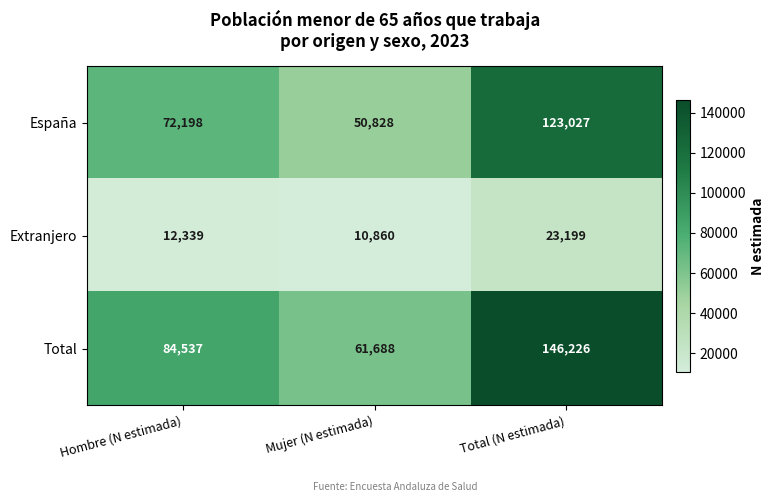

What is the lowest value of the Total series?

61688